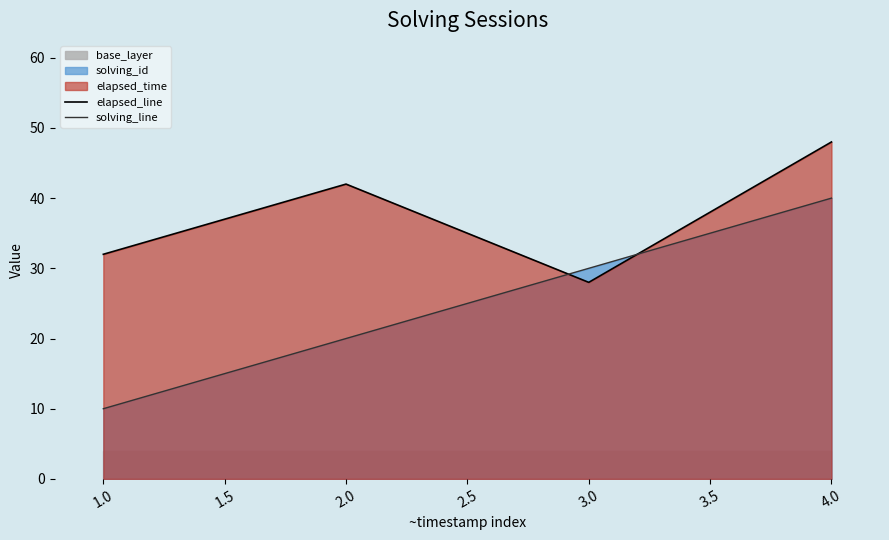

How many times do elapsed_line and solving_line cross each other?

2